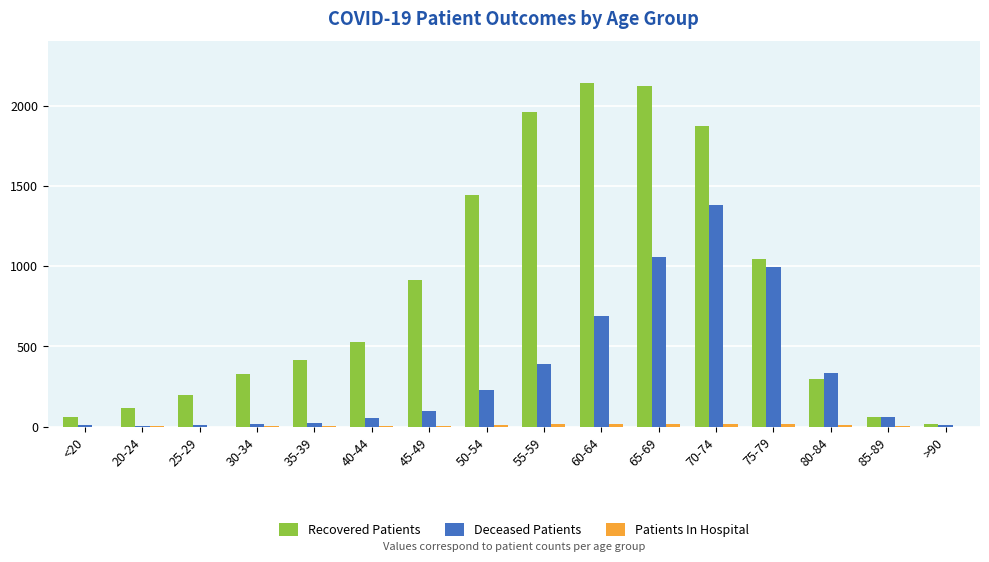

What is the highest value of the Recovered Patients series?

2141